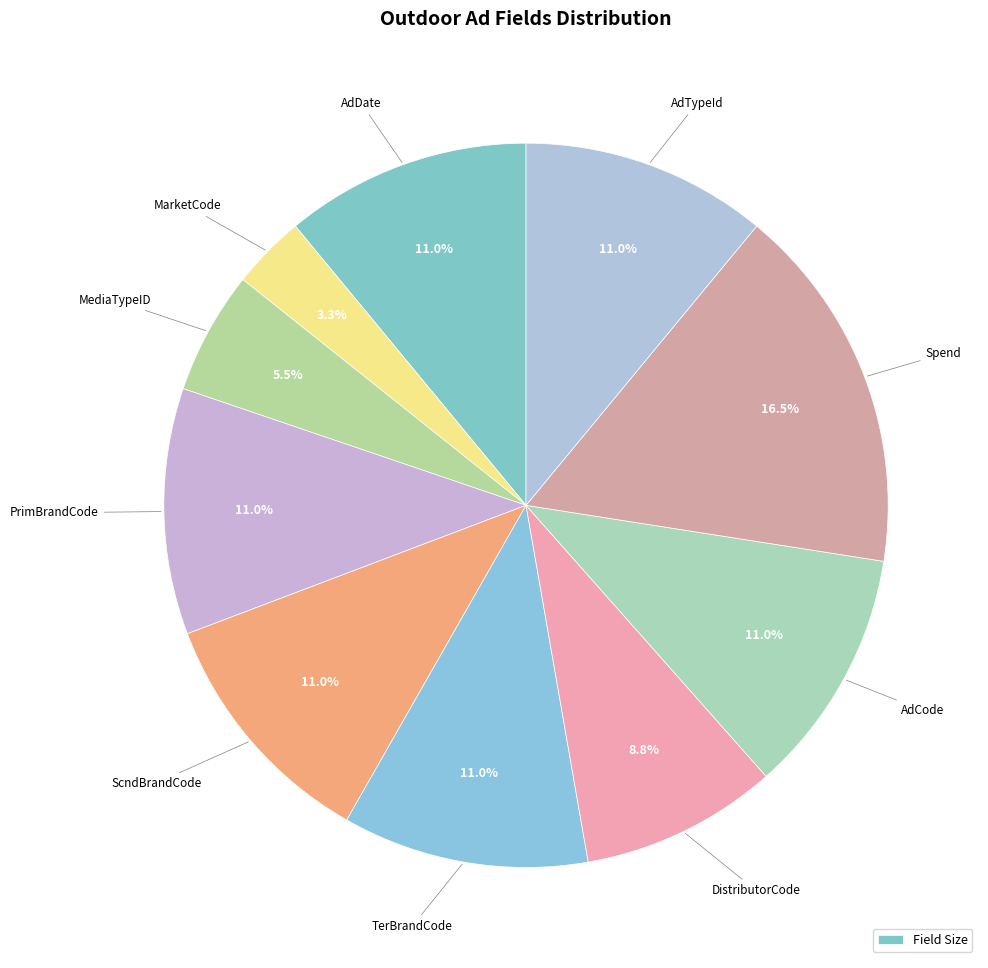

Count the number of slices in the pie.

10